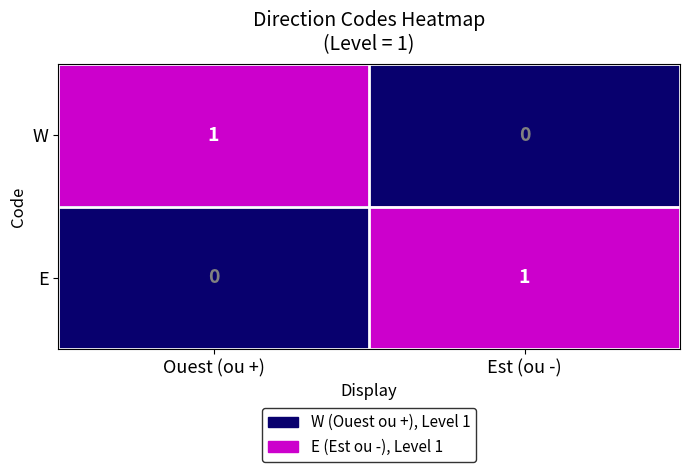

Reading left to right, list all the values displayed in this chart.

W: 1	0
E: 0	1